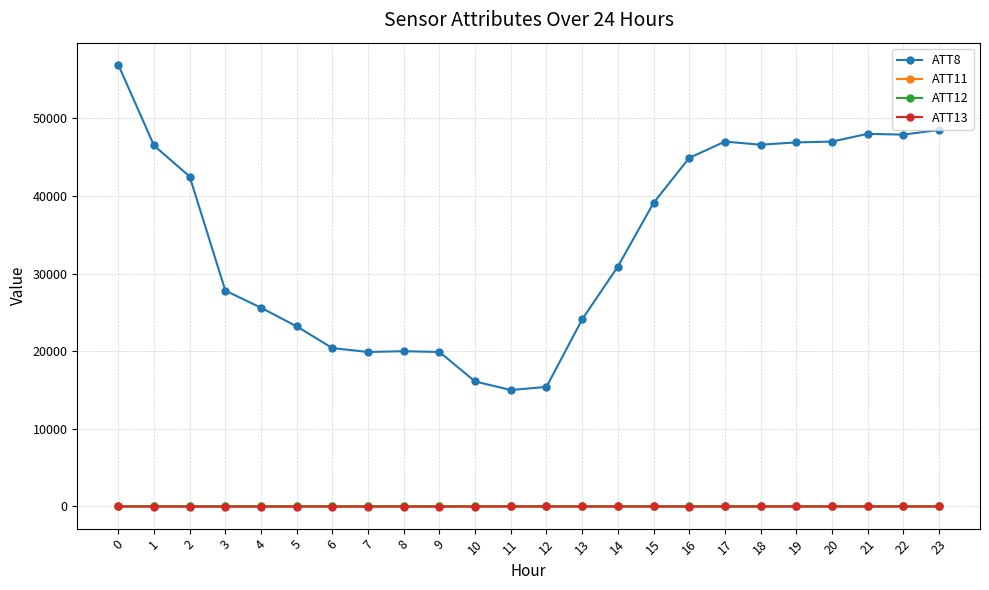

How many lines are shown in the chart?

4